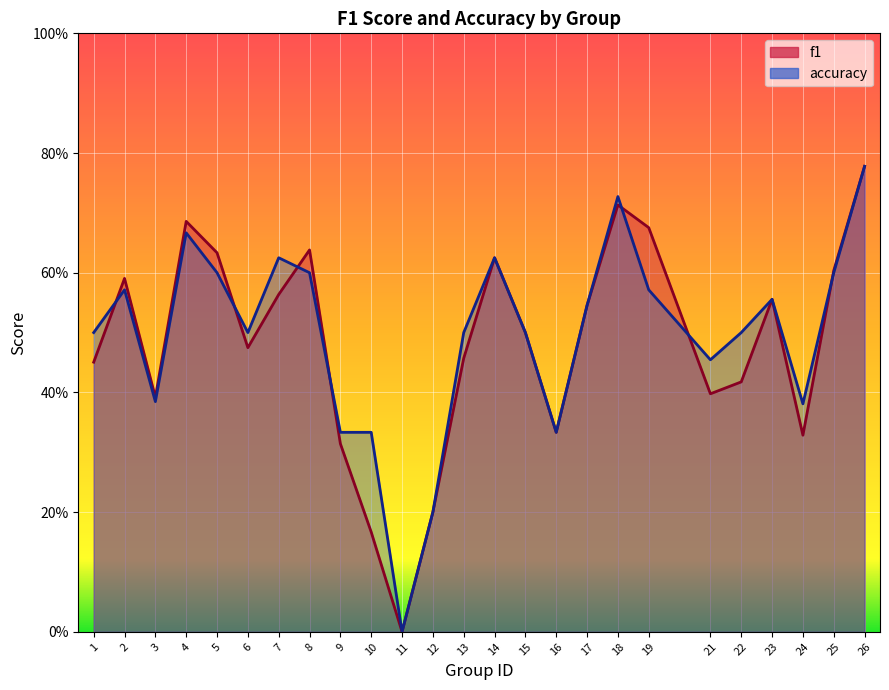

Is the value of accuracy at 21 greater than the value of f1 at 25?

No